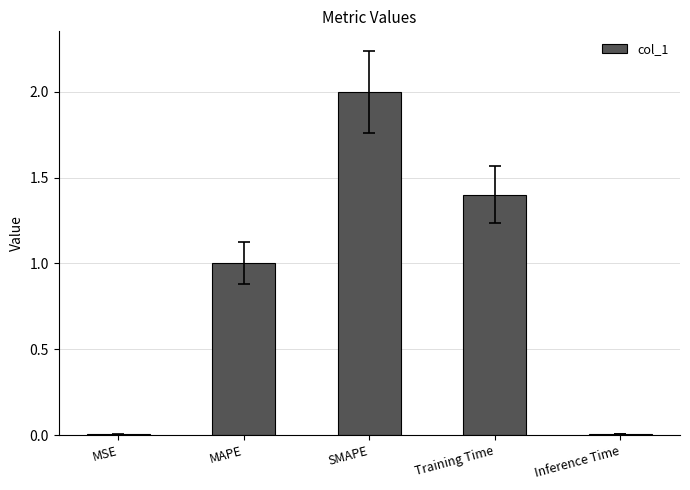

What is the sum of the values at Training Time and MAPE?

2.4